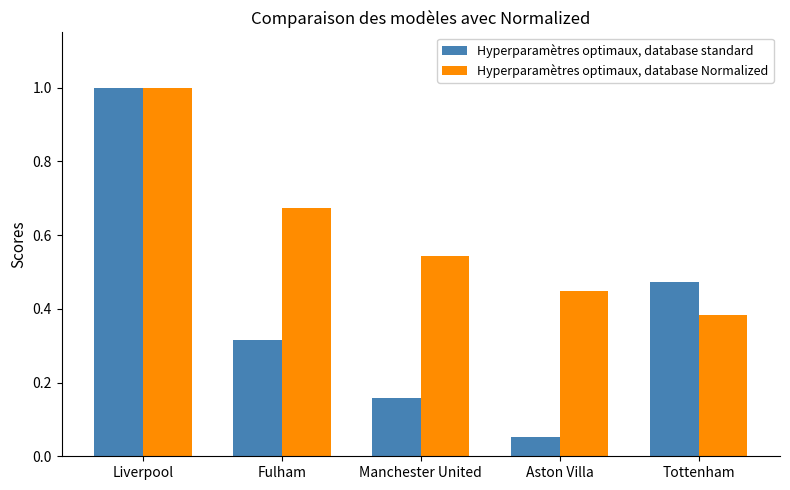

What is the label of the 1st bar from the right?

Tottenham